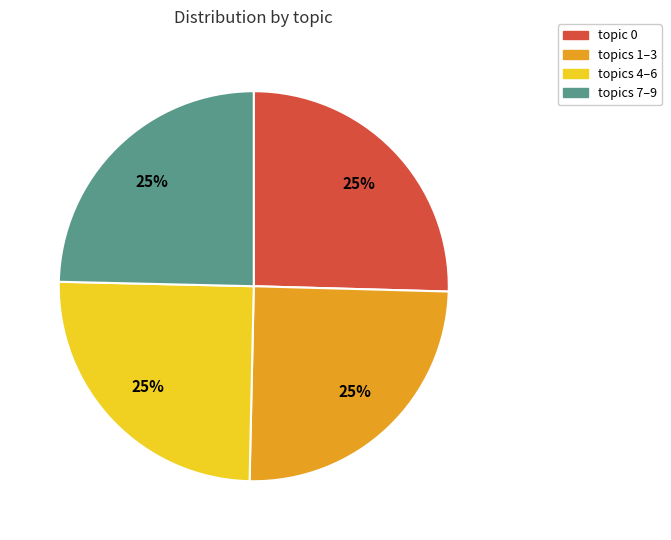

Is there a majority slice in this chart?

No